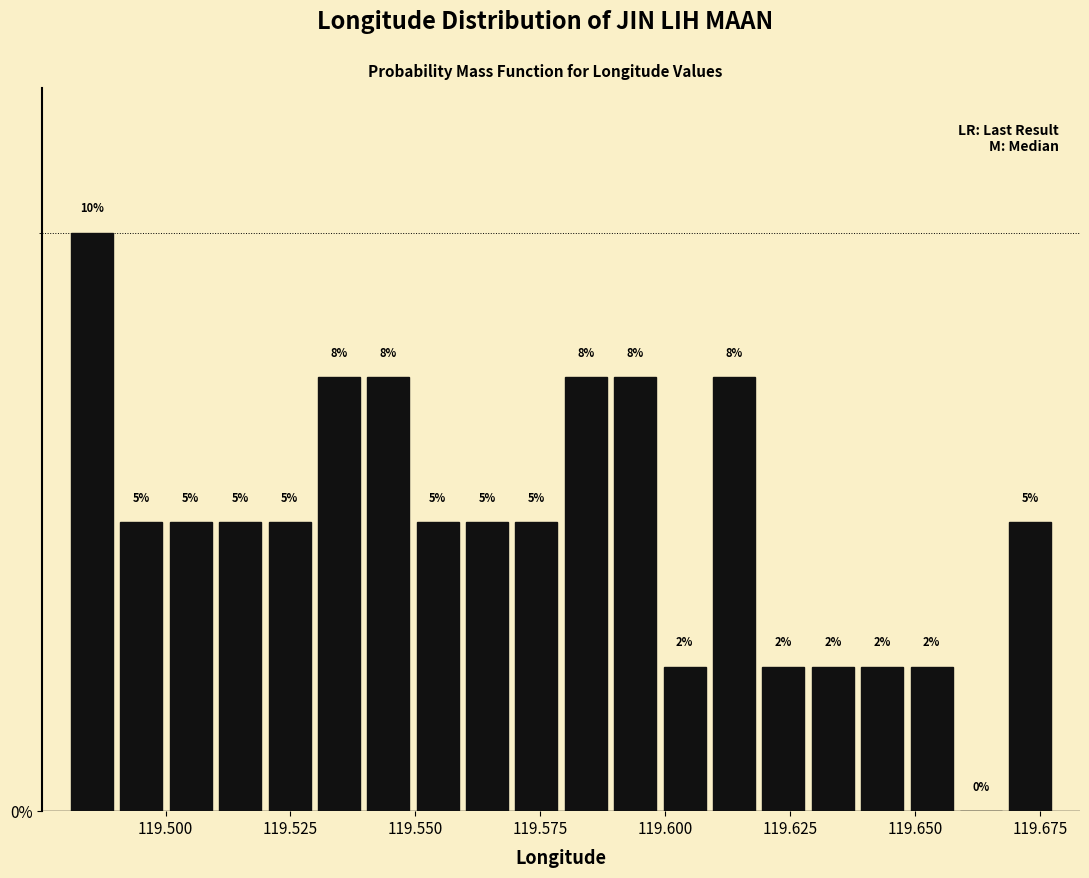

Around what value on the x-axis is the tallest bar? Give the approximate position of its centre, as read against the axis.

119.485